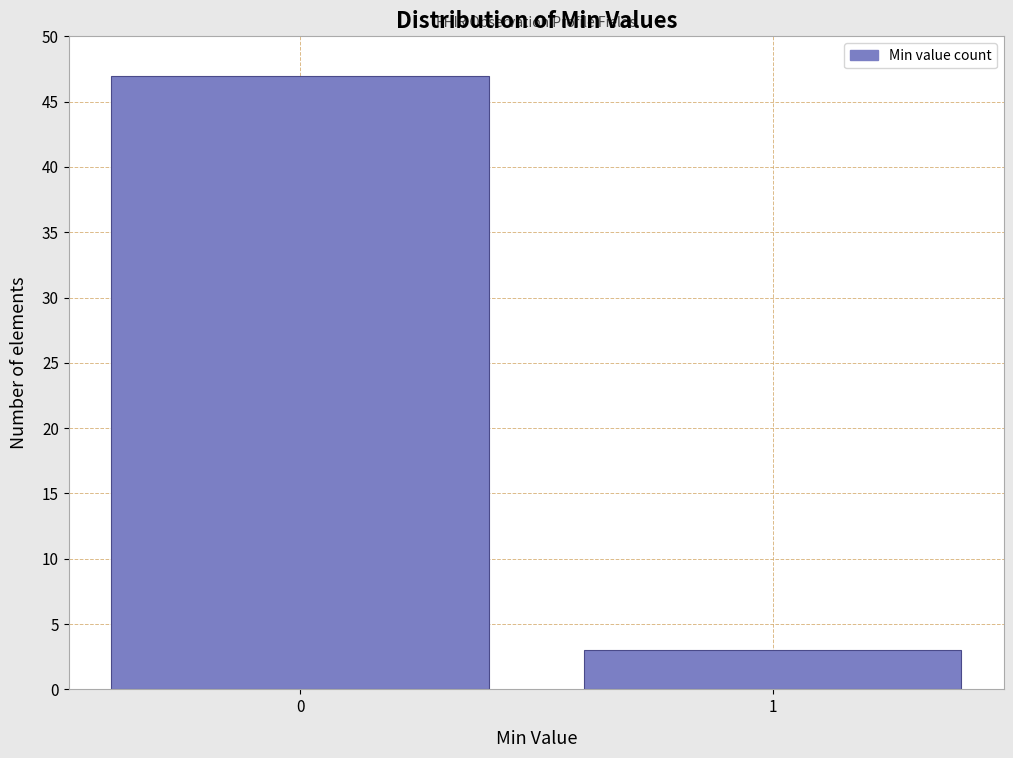

Reading right to left, what are all the values shown in this chart?

1=3	0=47